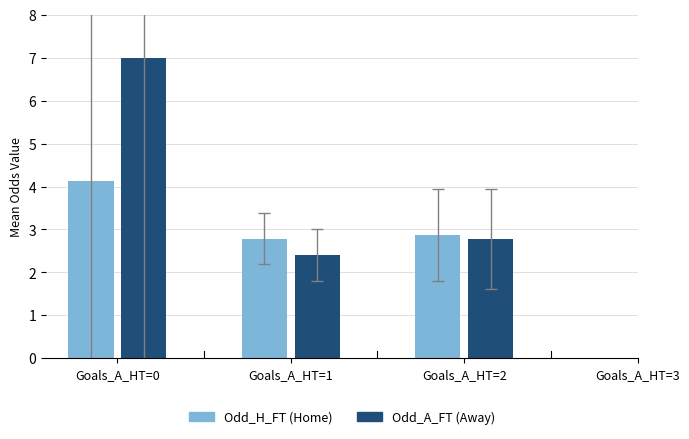

How many groups of bars are there?

3